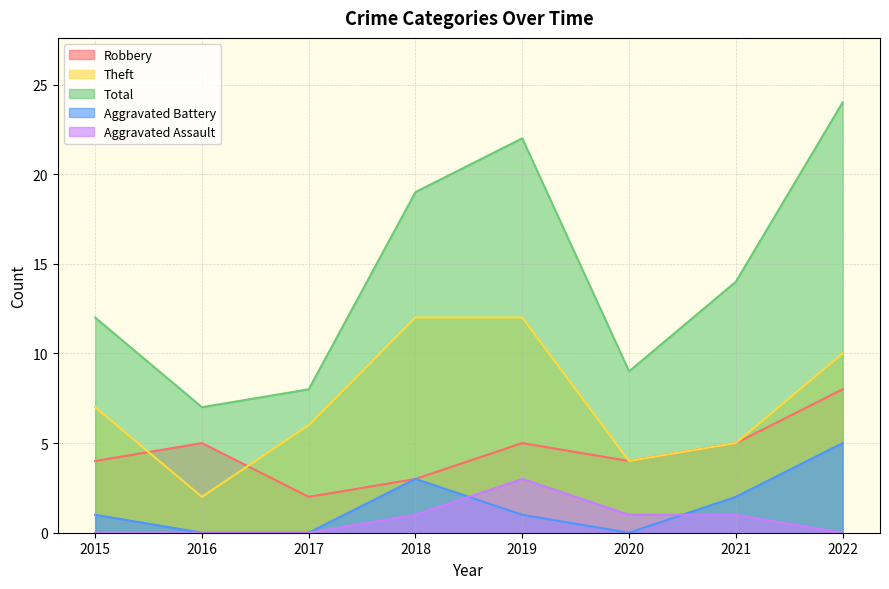

At how many categories does at least one series exceed 22?

1